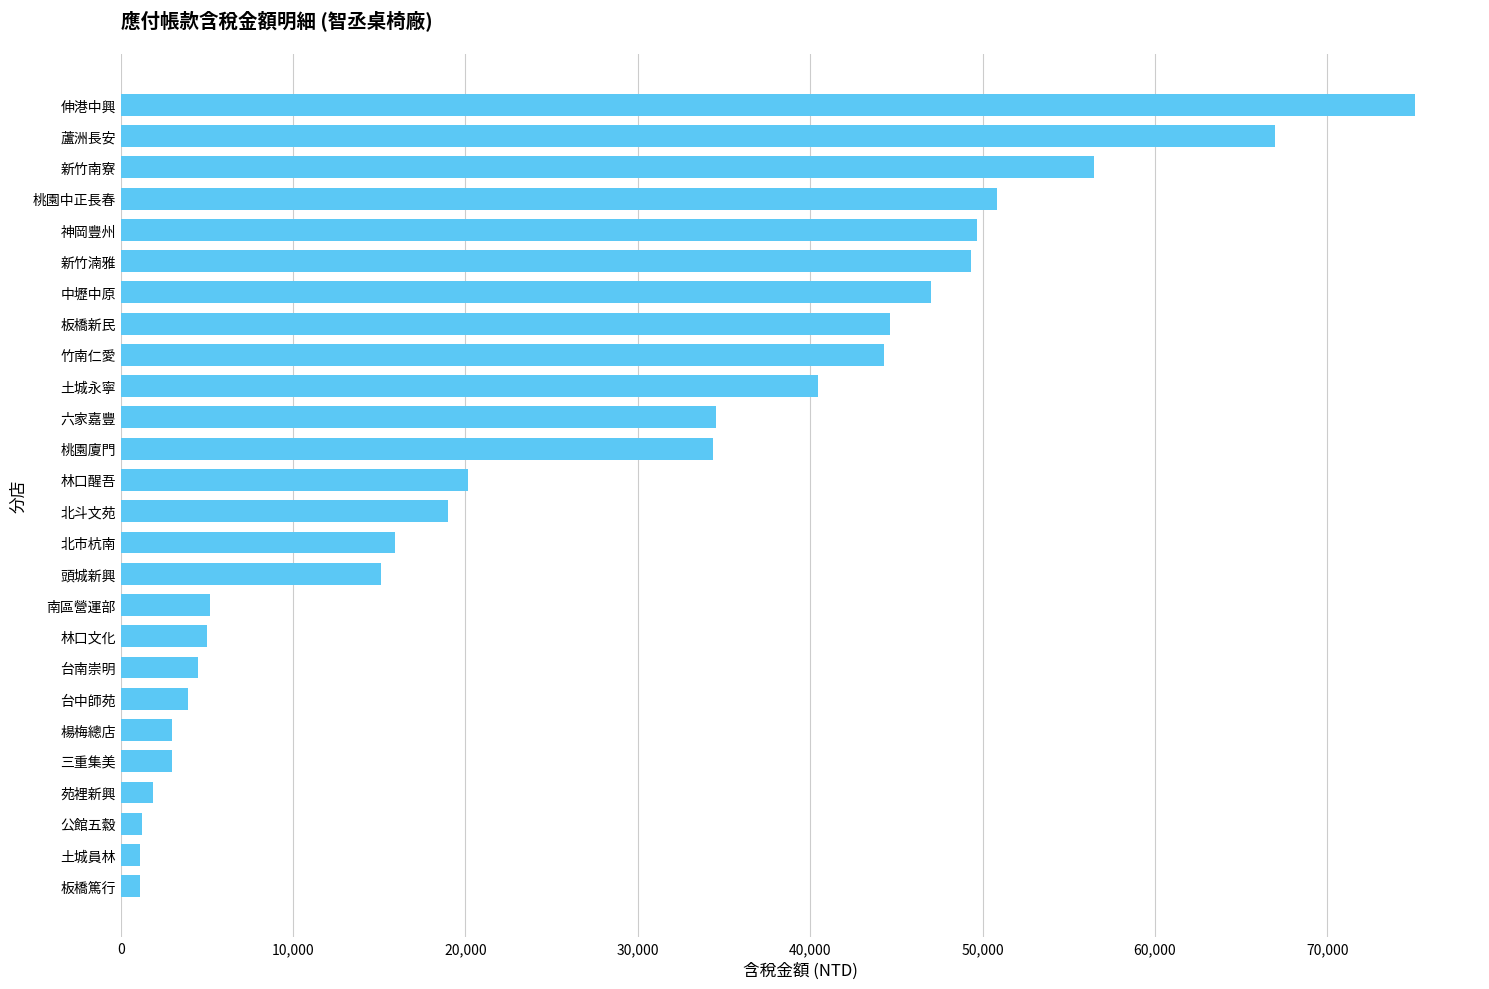

Approximately how many times larger is the value at 北斗文苑 compared to 土城永寧?

0.5